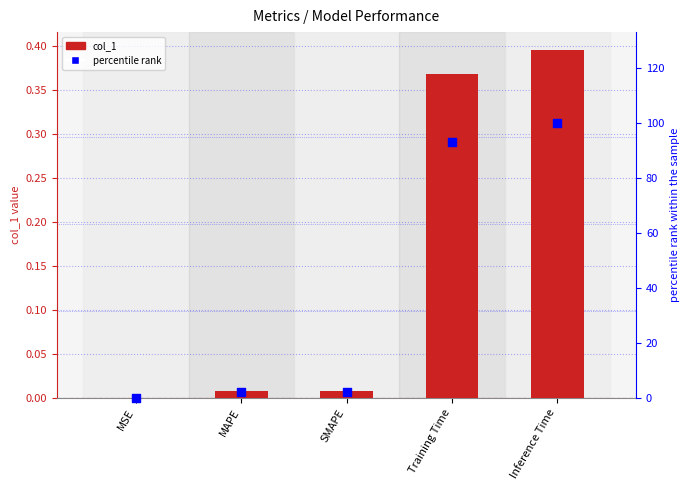

Which series contains the highest Y value?

percentile rank